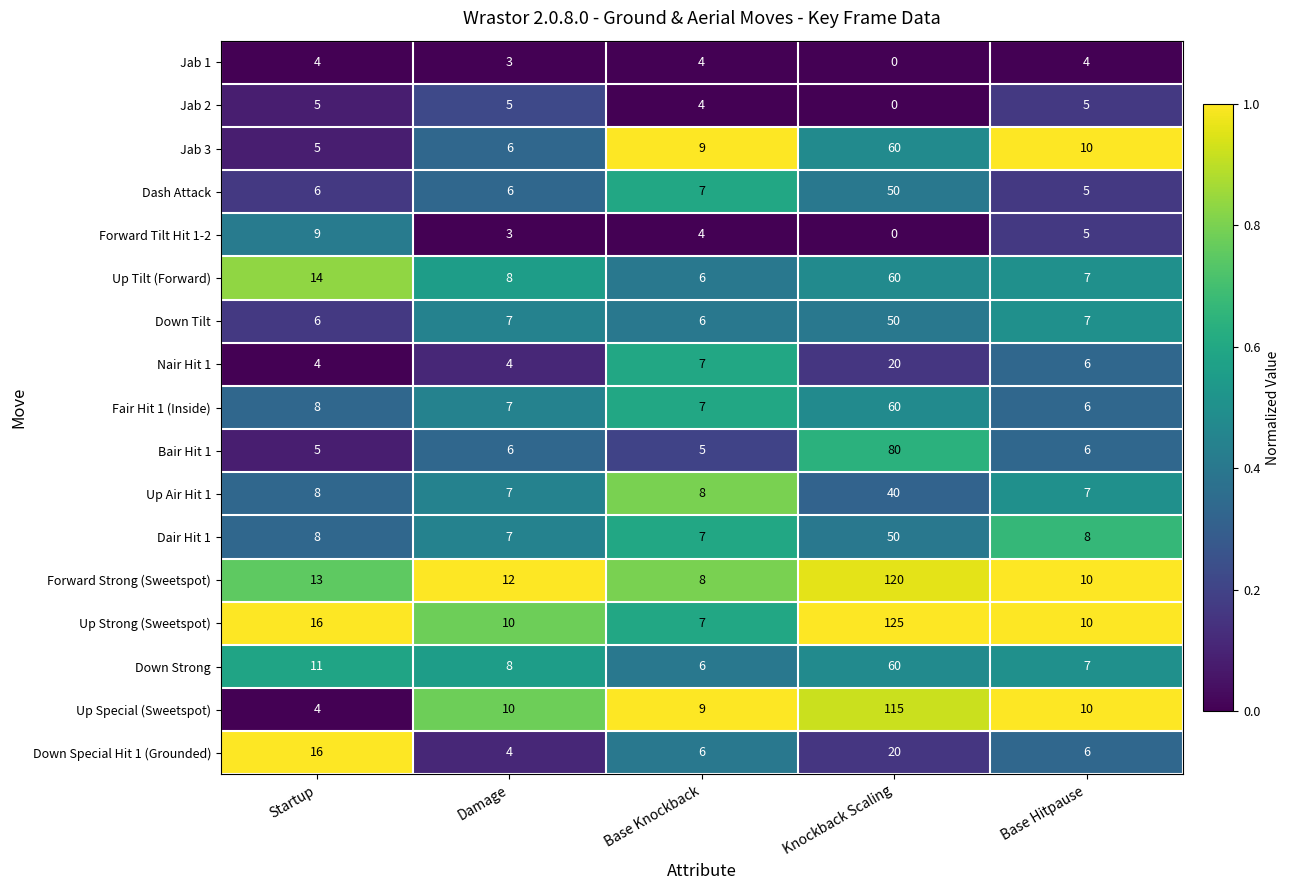

How many series are shown in this chart?

17